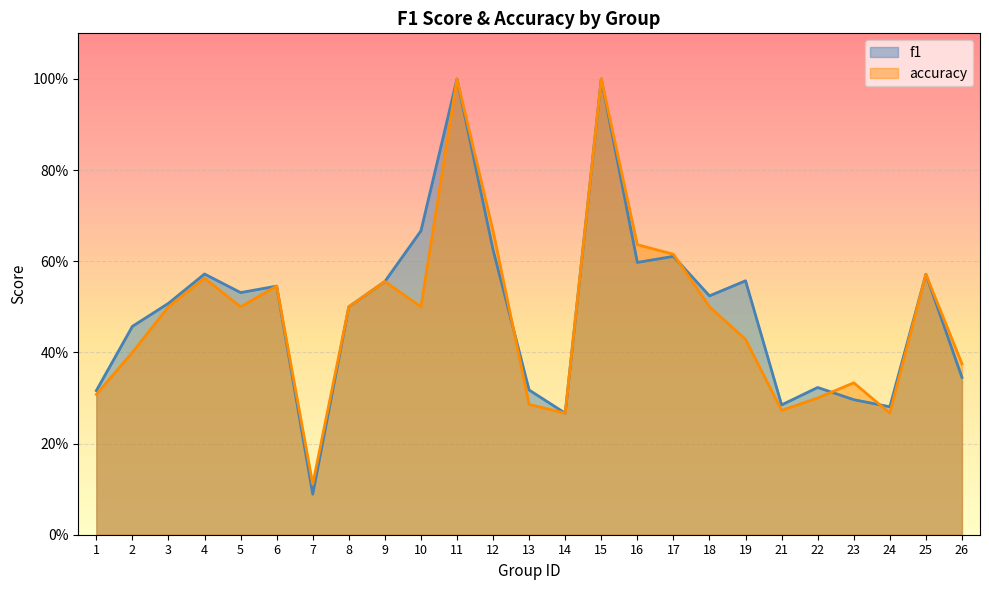

In f1, how many points are higher than both neighbors (excluding endpoints)?

8